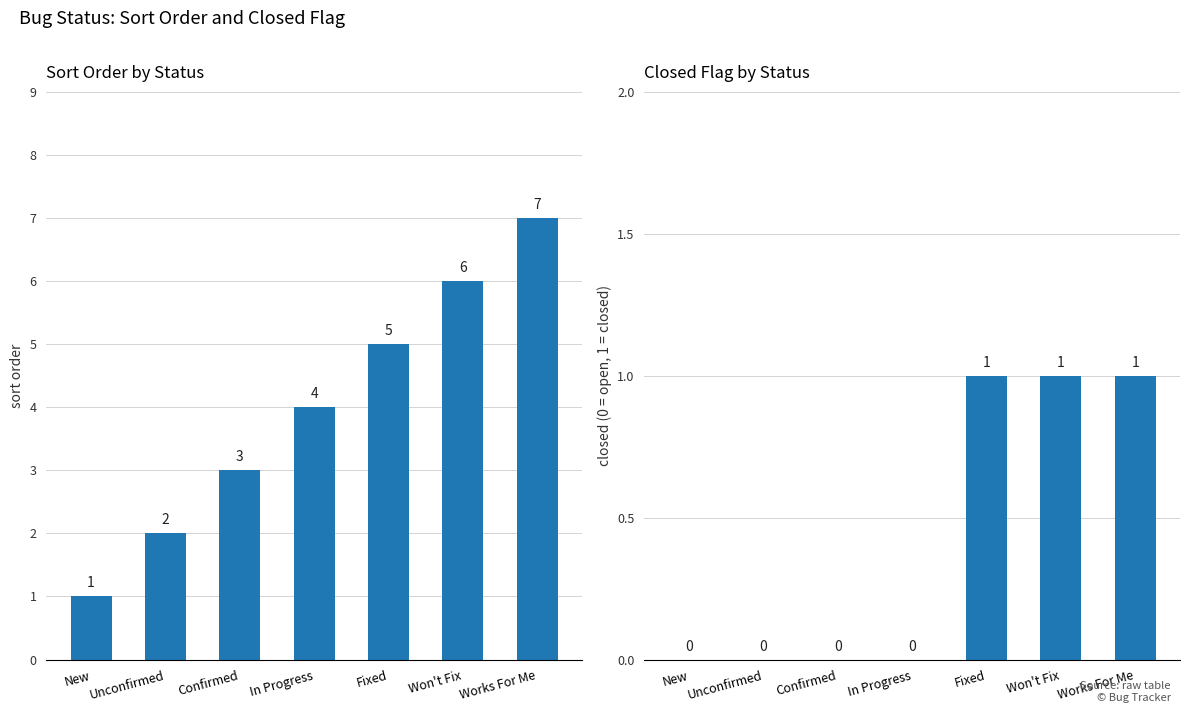

Is the value of closed at Unconfirmed greater than the value of sortorder at Fixed?

No